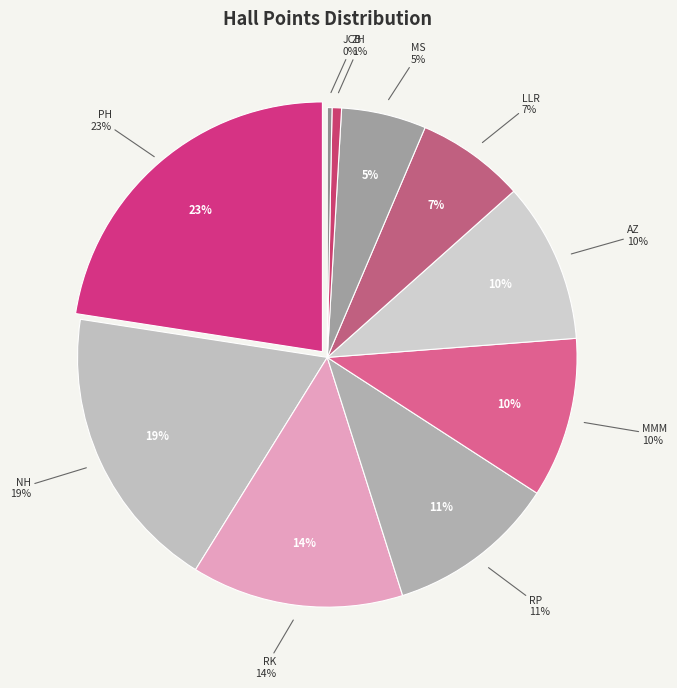

What portion of the pie excludes ZH?

99.4%